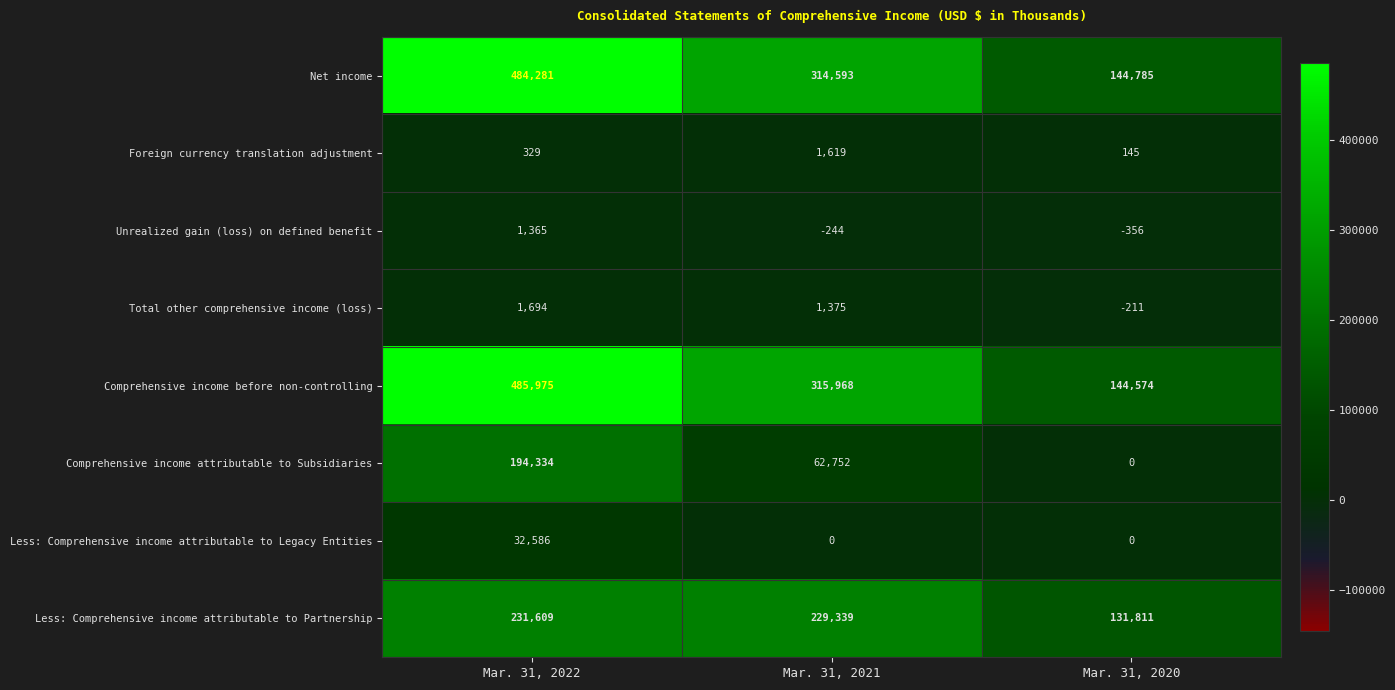

Is the value of Comprehensive income attributable to Subsidiaries at Mar. 31, 2022 greater than the value of Net income at Mar. 31, 2022?

No